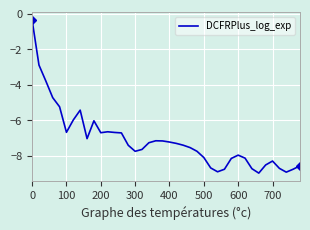

What is the smallest value displayed?

-9.0